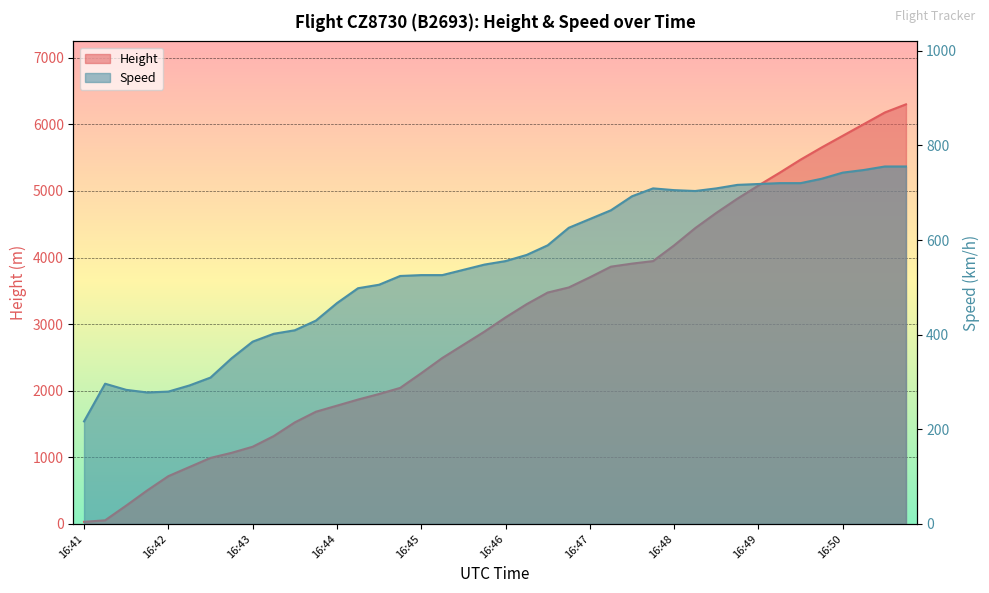

What is the sum of the Speed values at 16:50 and 16:42?

1026.0